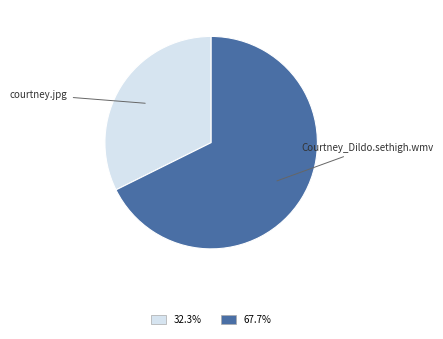

Count the number of slices in the pie.

2